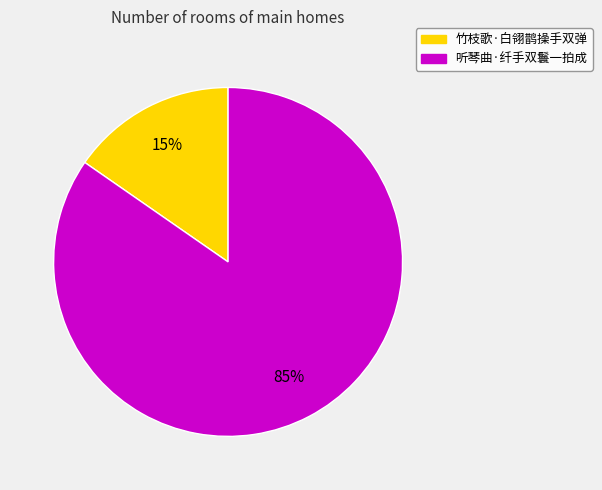

True or false: 竹枝歌·白翎鹊操手双弹 accounts for 21% of the total.

False